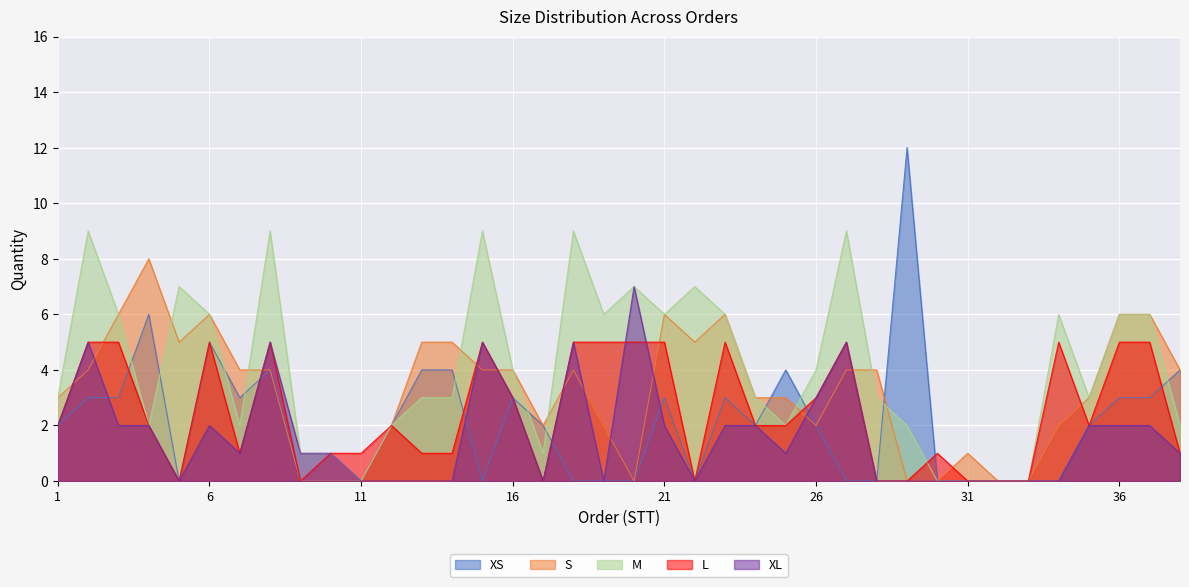

Count the number of categories in the chart.

38